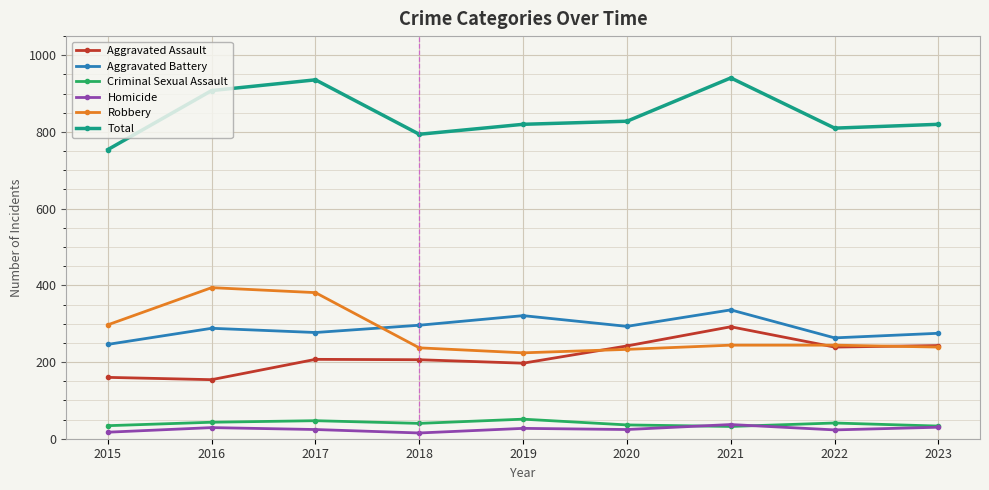

How many series are shown in this chart?

6